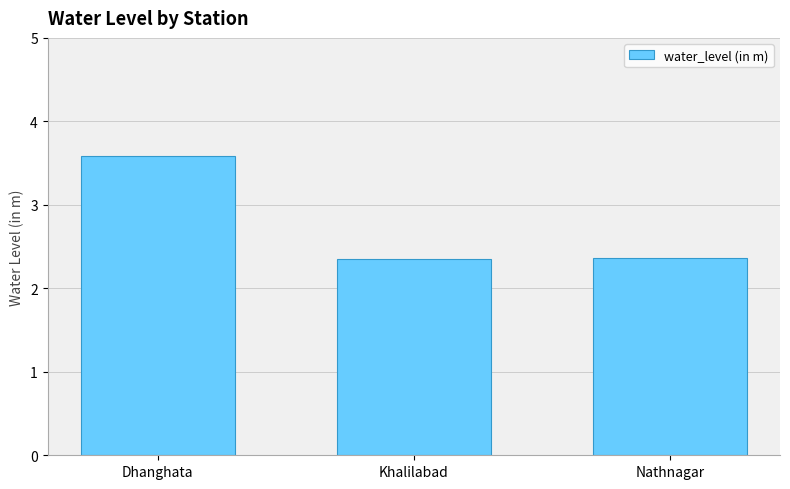

What is the minimum value shown in the chart?

2.4